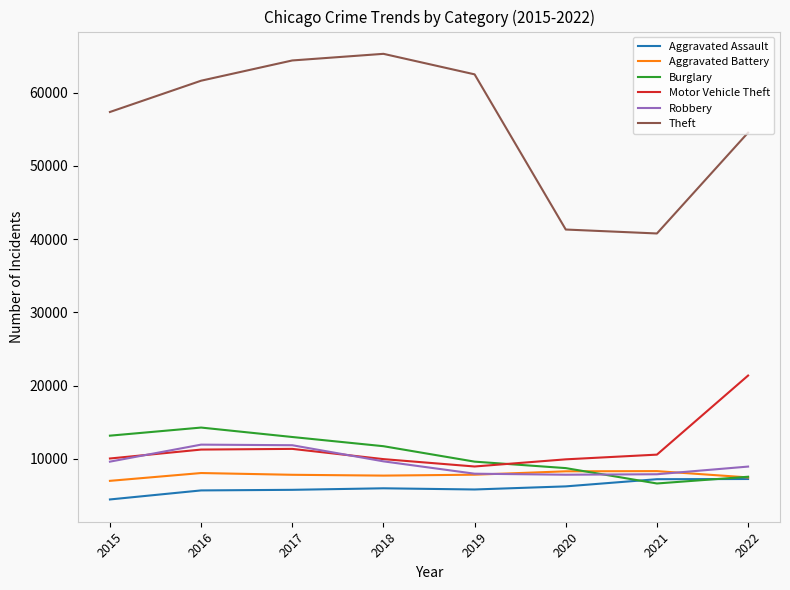

Which series has the largest range (max minus min)?

Theft